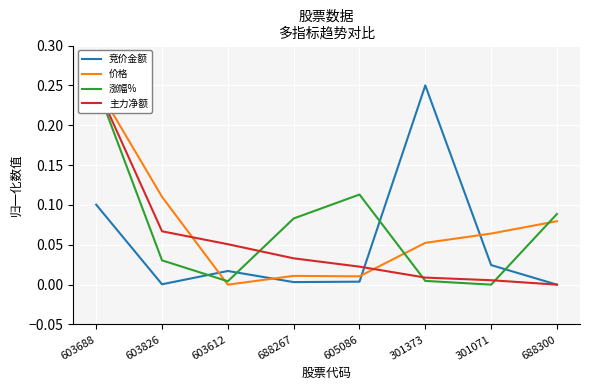

The value of 主力净额 at 603826 is 0.1. True or false?

False